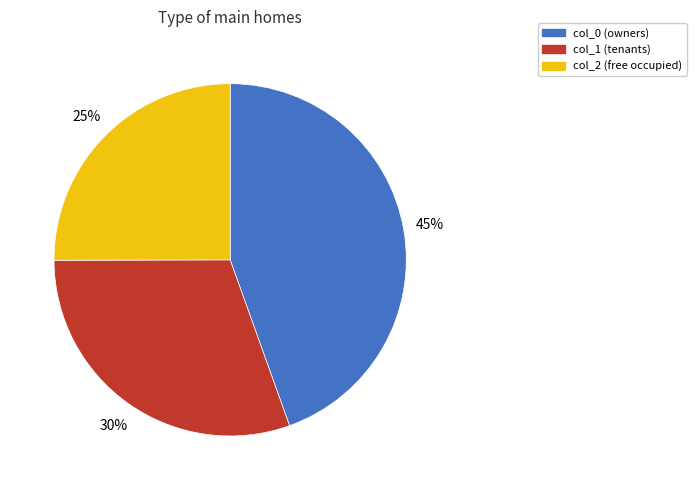

Does col_0 account for over 50% of the chart?

No